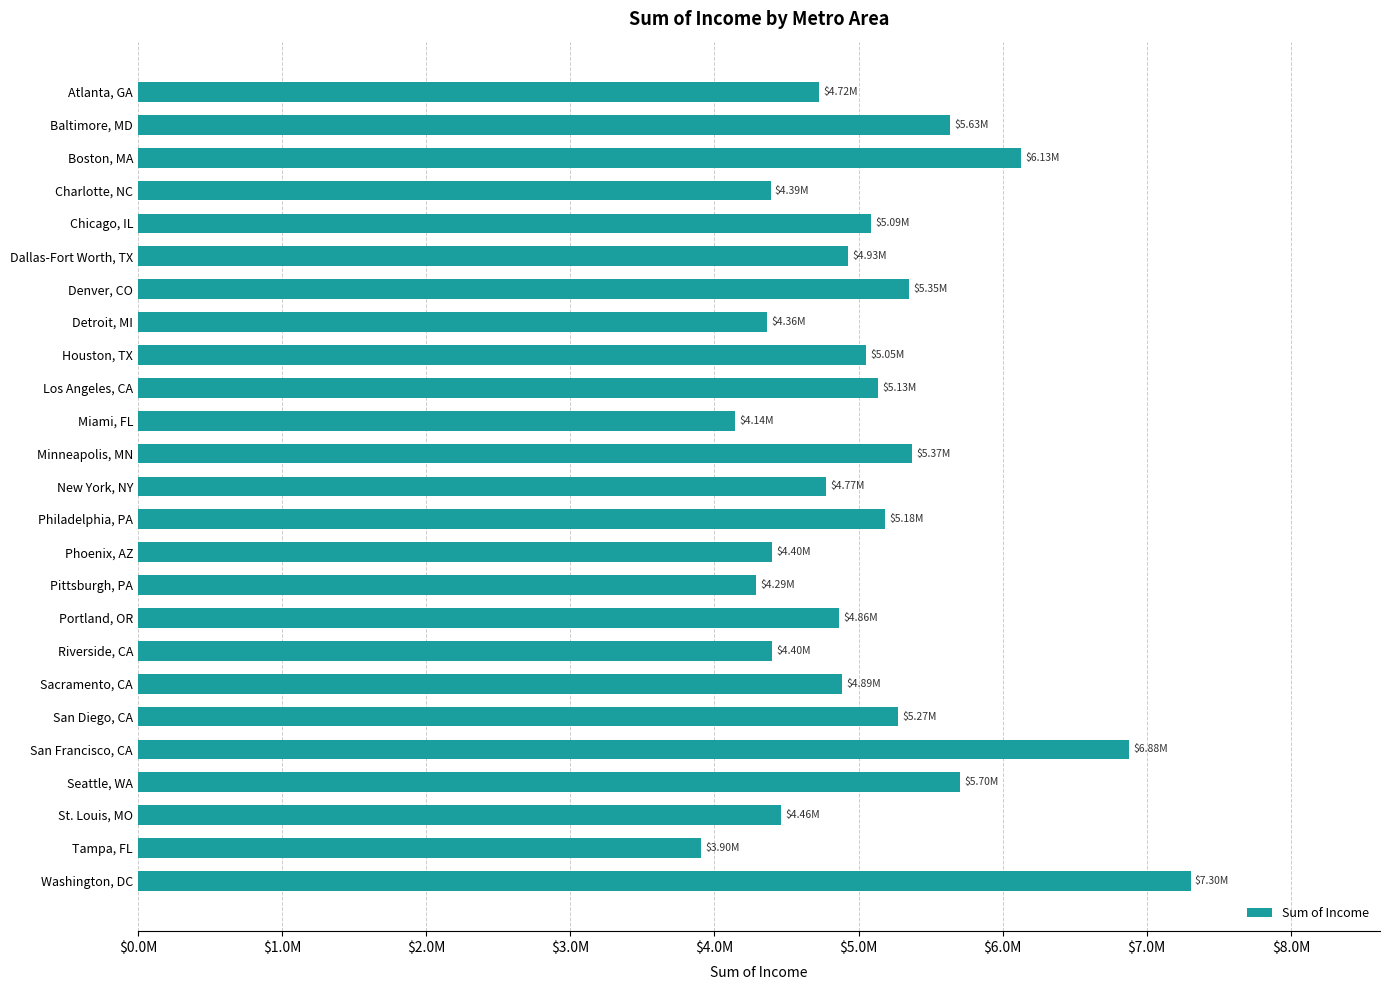

Rank the categories by value from lowest to highest.

Tampa, FL, Miami, FL, Pittsburgh, PA, Detroit, MI, Charlotte, NC, Phoenix, AZ, Riverside, CA, St. Louis, MO, Atlanta, GA, New York, NY, Portland, OR, Sacramento, CA, Dallas-Fort Worth, TX, Houston, TX, Chicago, IL, Los Angeles, CA, Philadelphia, PA, San Diego, CA, Denver, CO, Minneapolis, MN, Baltimore, MD, Seattle, WA, Boston, MA, San Francisco, CA, Washington, DC